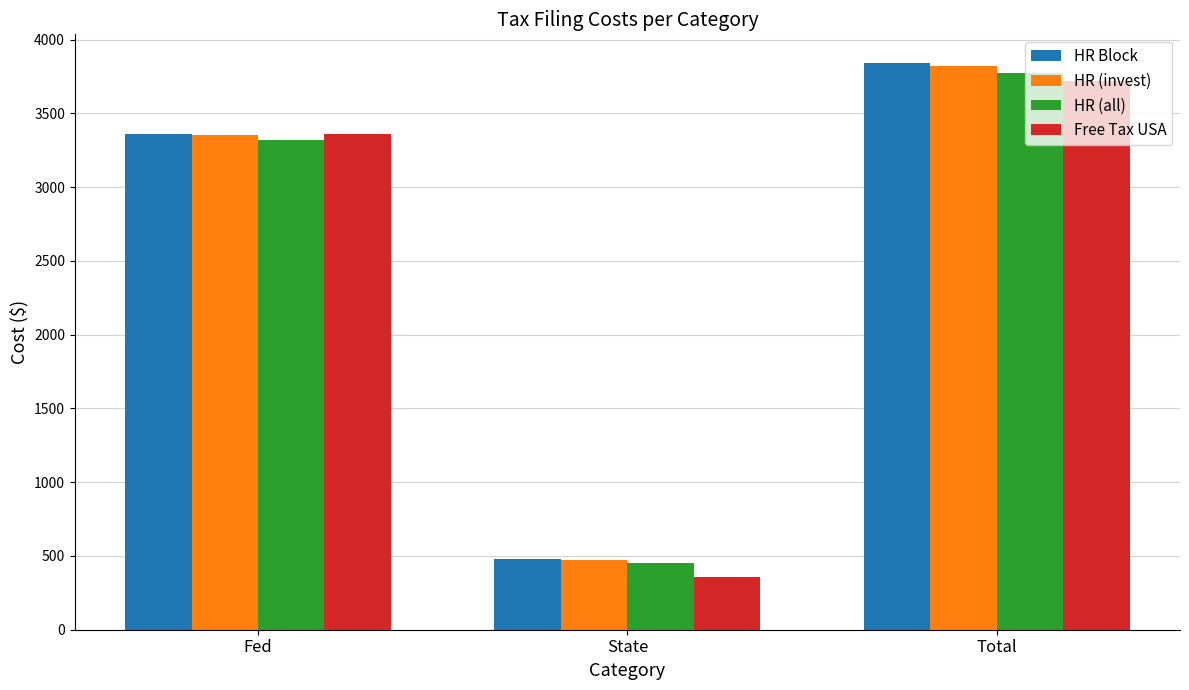

Read the HR (all) value at Fed, to the nearest 100.

3300